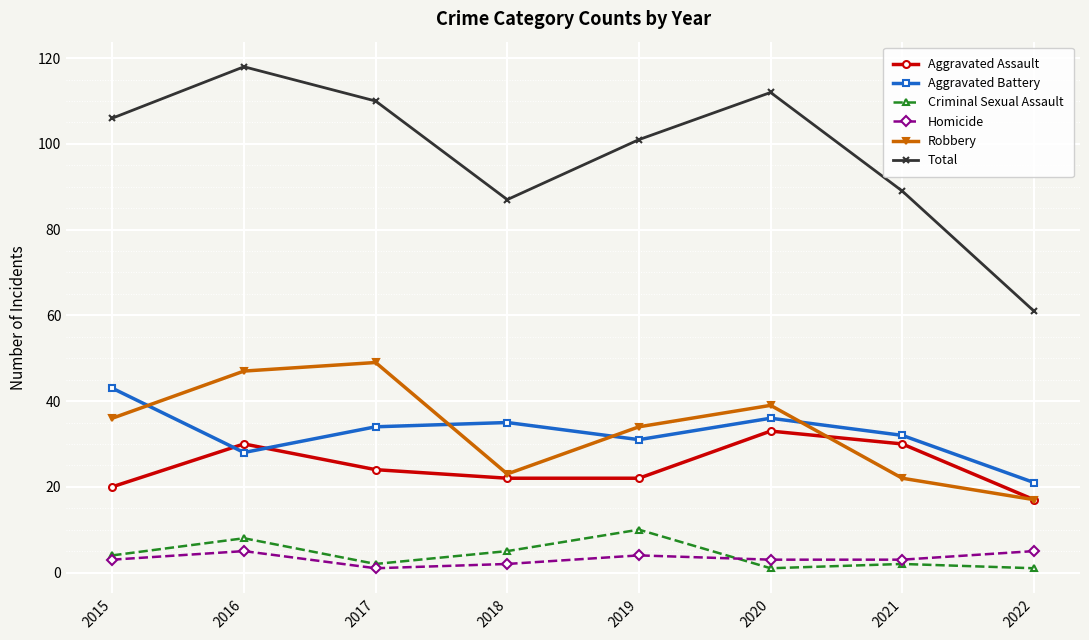

True or false: Criminal Sexual Assault and Total cross at least once.

False